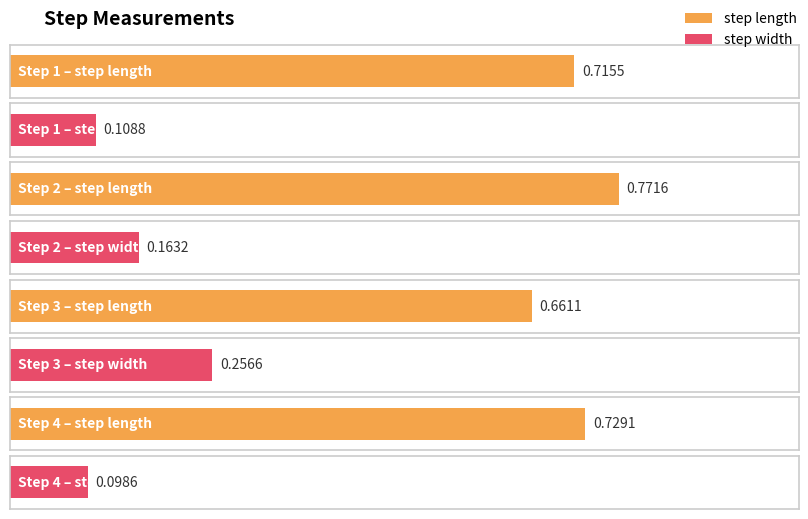

What are all the series names shown in the legend?

step_length, step_width